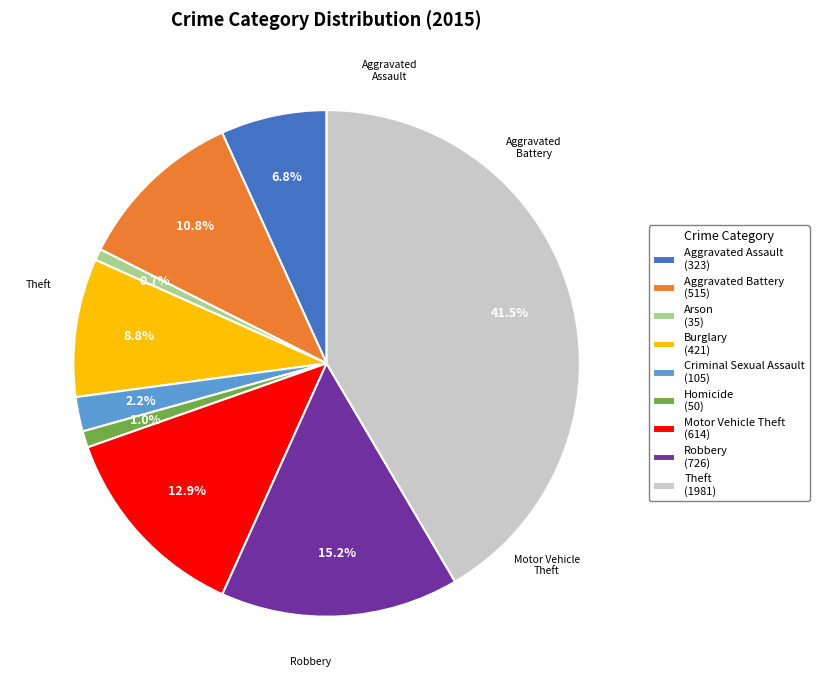

Do Aggravated Battery and Criminal Sexual Assault together represent more than half of the pie?

No